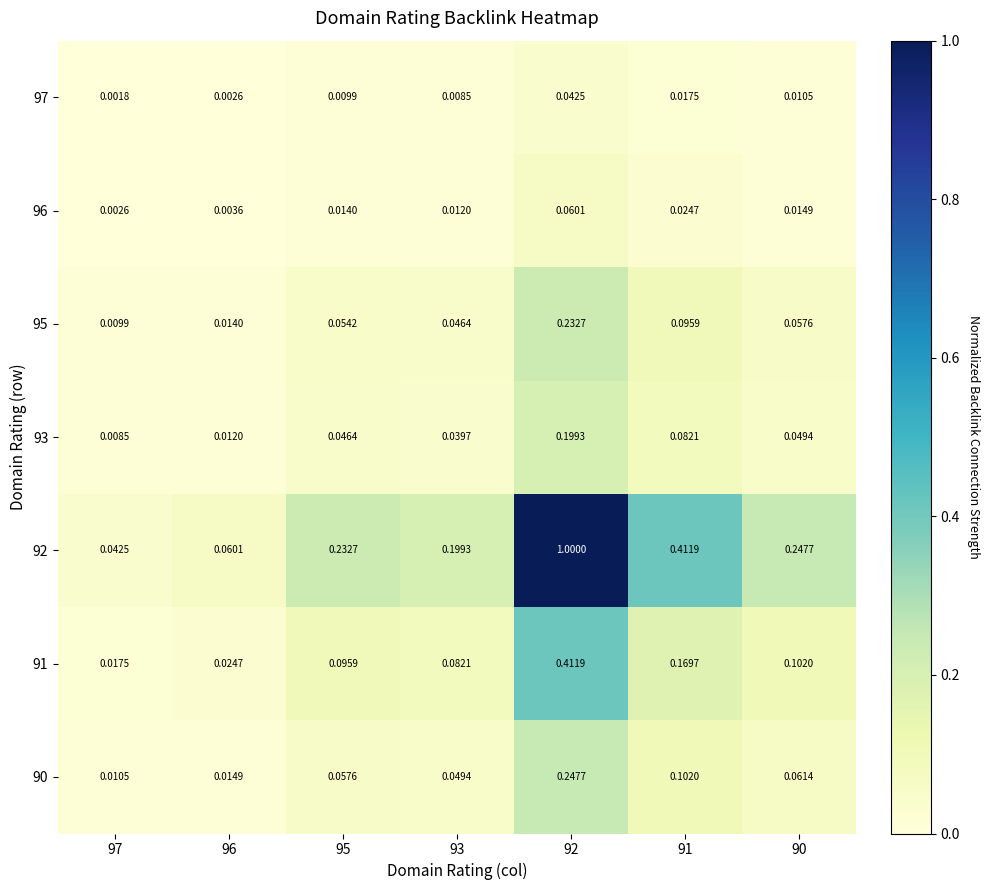

At which category is the sum across all series the highest?

92